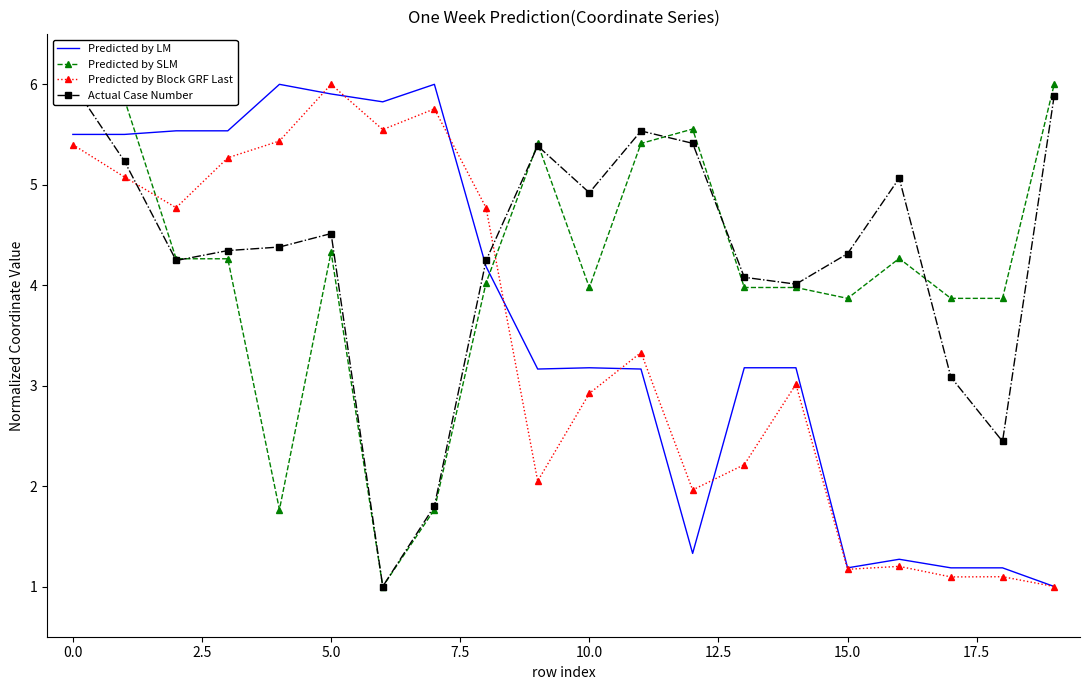

True or false: Predicted by LM and Predicted by SLM intersect in this chart.

True